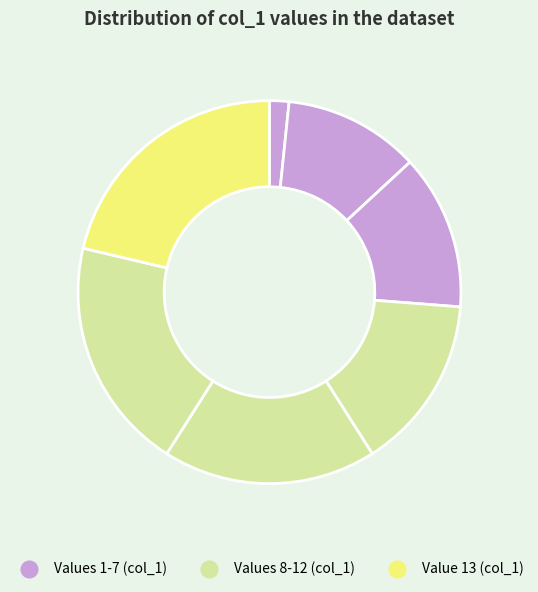

To the nearest percent, what is the difference between the largest and smallest slice percentages?

21%